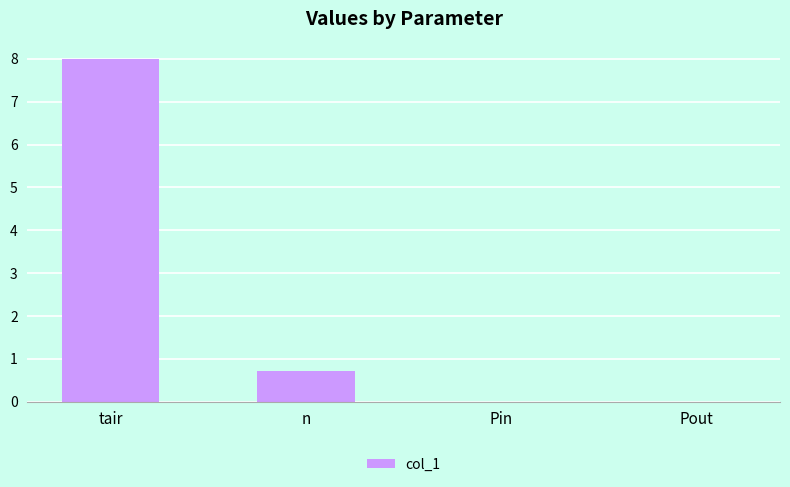

What is the approximate value at tair?

8.0